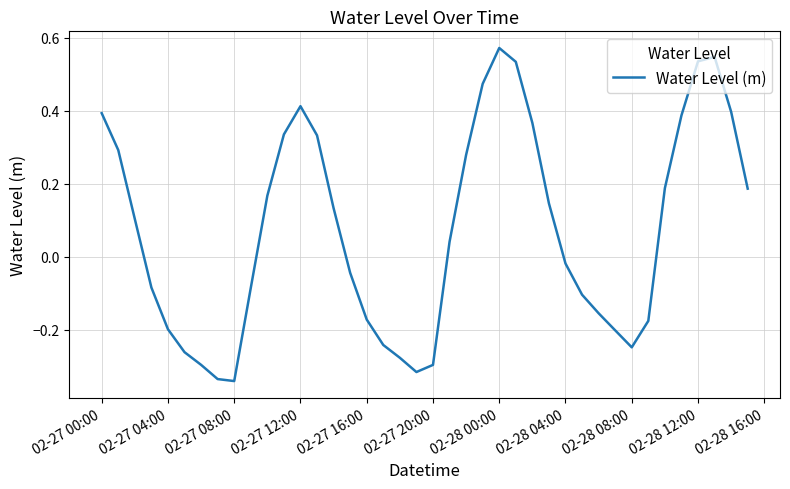

What is the difference between the maximum and minimum values?

0.9